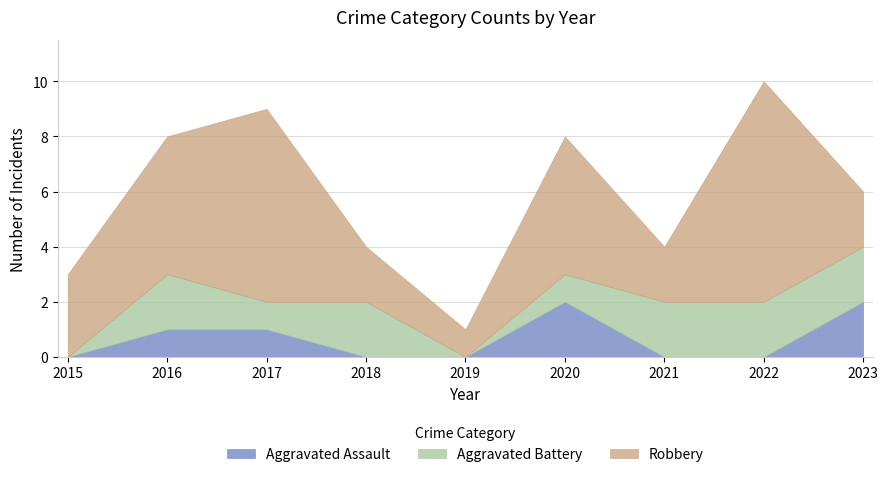

True or false: Robbery and Aggravated Battery intersect in this chart.

False